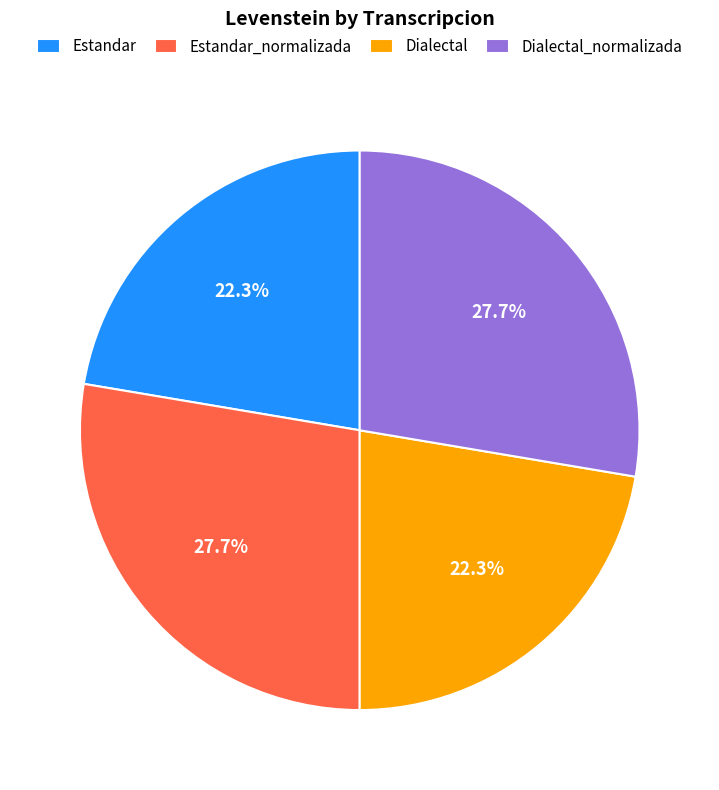

True or false: Dialectal accounts for 22% of the total.

True